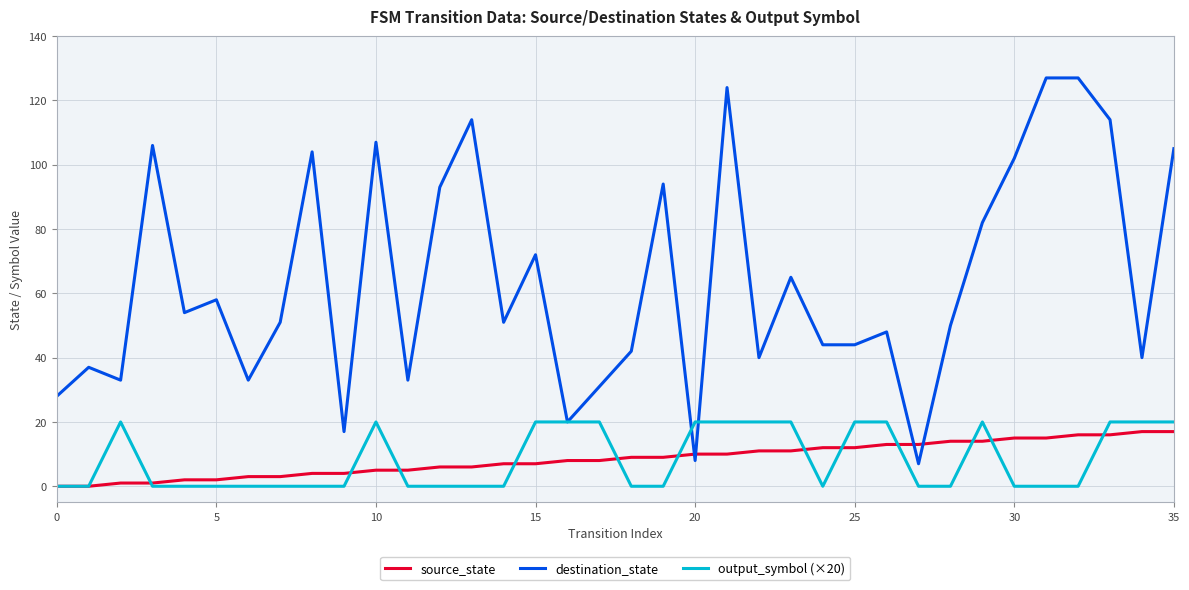

Which series has the widest spread of values?

destination_state